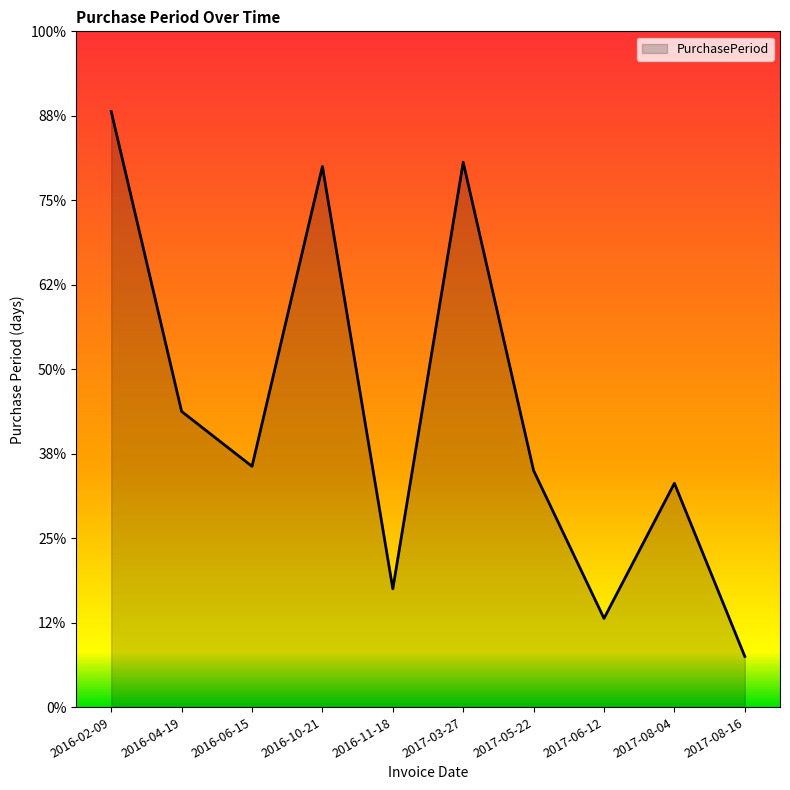

Reading left to right, what are all the values shown in this chart?

141	70	57	128	28	129	56	21	53	12